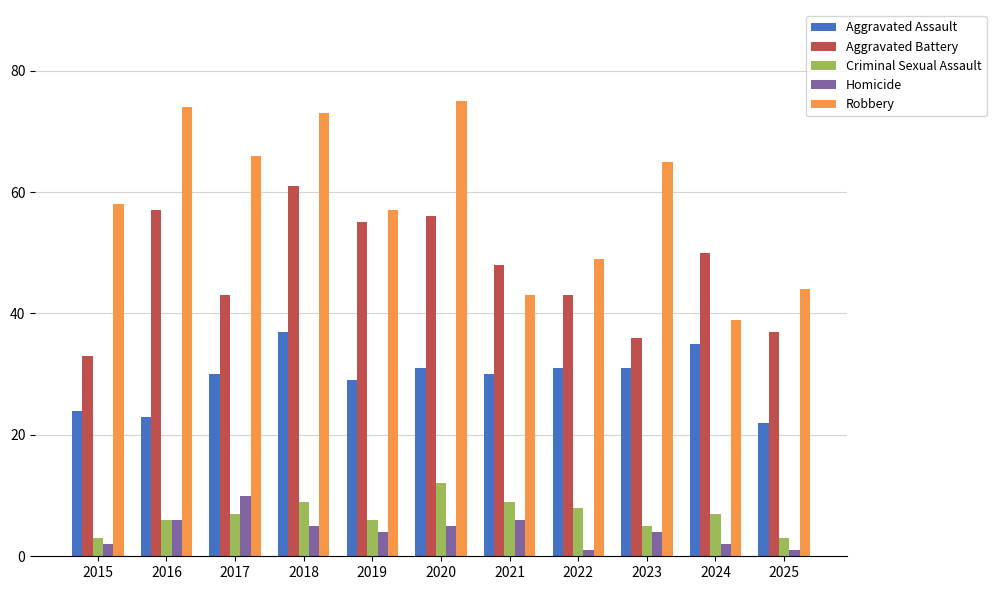

How many categories are shown in the chart?

11